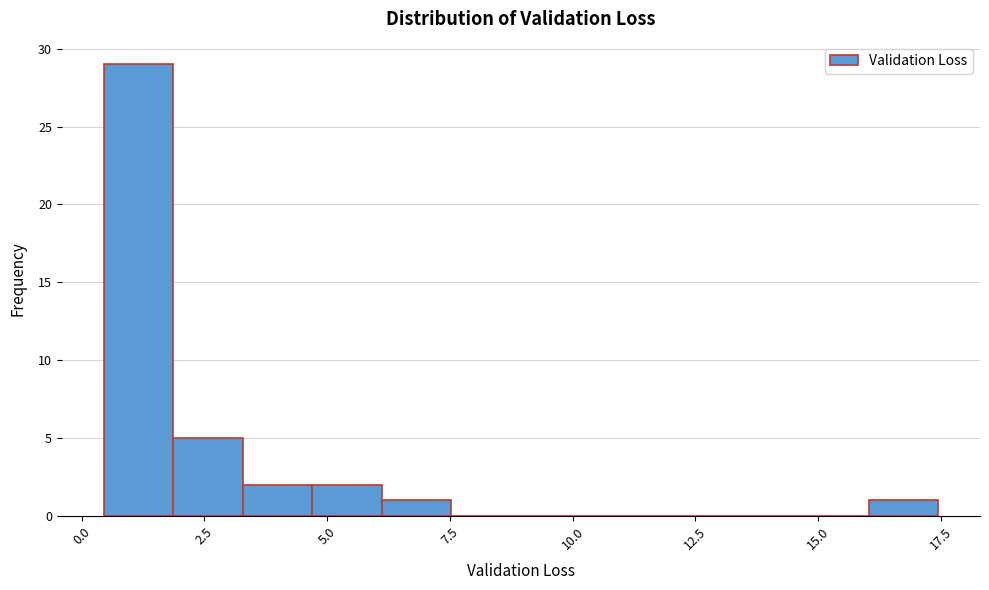

Read against the x-axis, roughly where is the centre of the tallest bar?

1.0